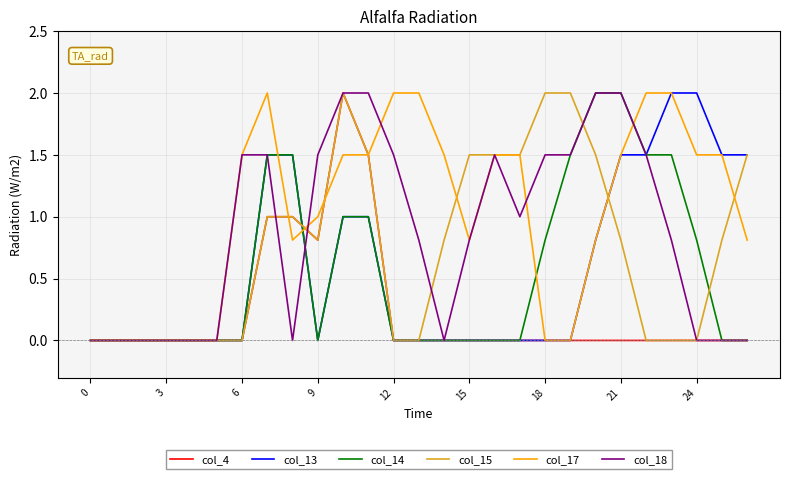

Does the chart have visible grid lines?

Yes